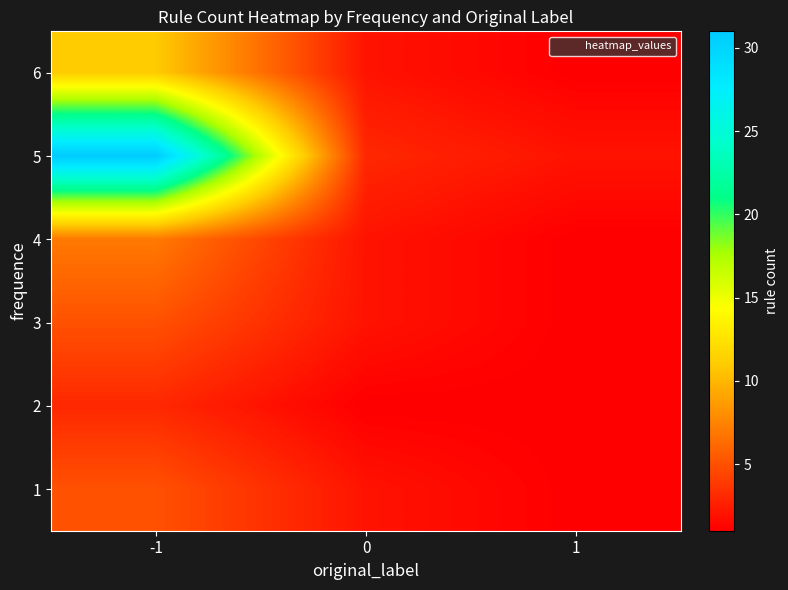

Reading left to right, list all the values displayed in this chart.

row_0: -1=11	0=2	1=1
row_1: -1=31	0=3	1=2
row_2: -1=7	0=2	1=1
row_3: -1=5	0=2	1=1
row_4: -1=3	0=1	1=1
row_5: -1=5	0=2	1=1